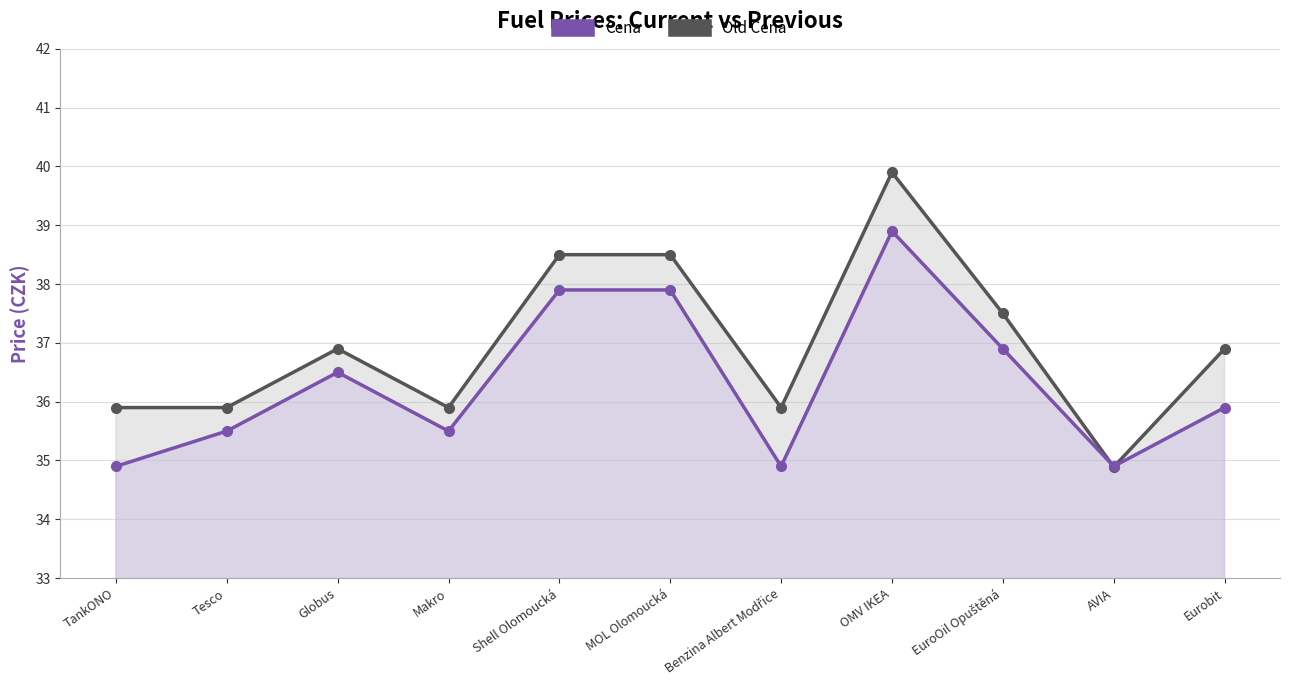

What is the label of the 7th point from the left?

Benzina Albert Modřice